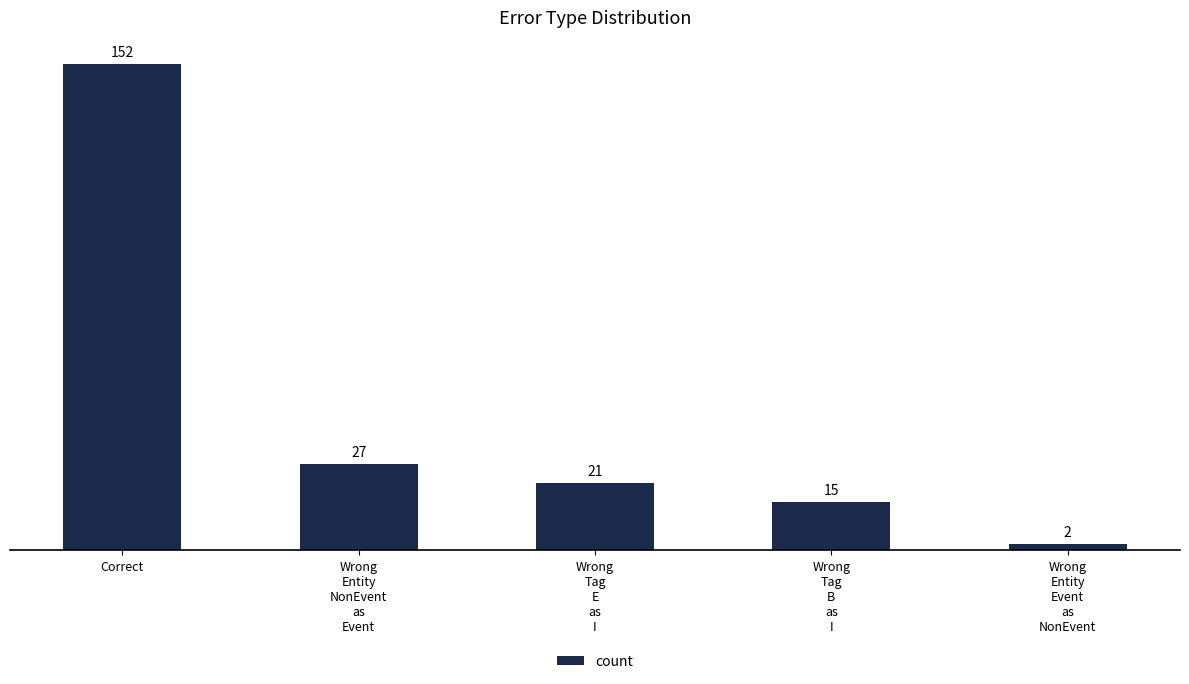

The value at Wrong
Tag
E
as
I is 34. True or false?

False